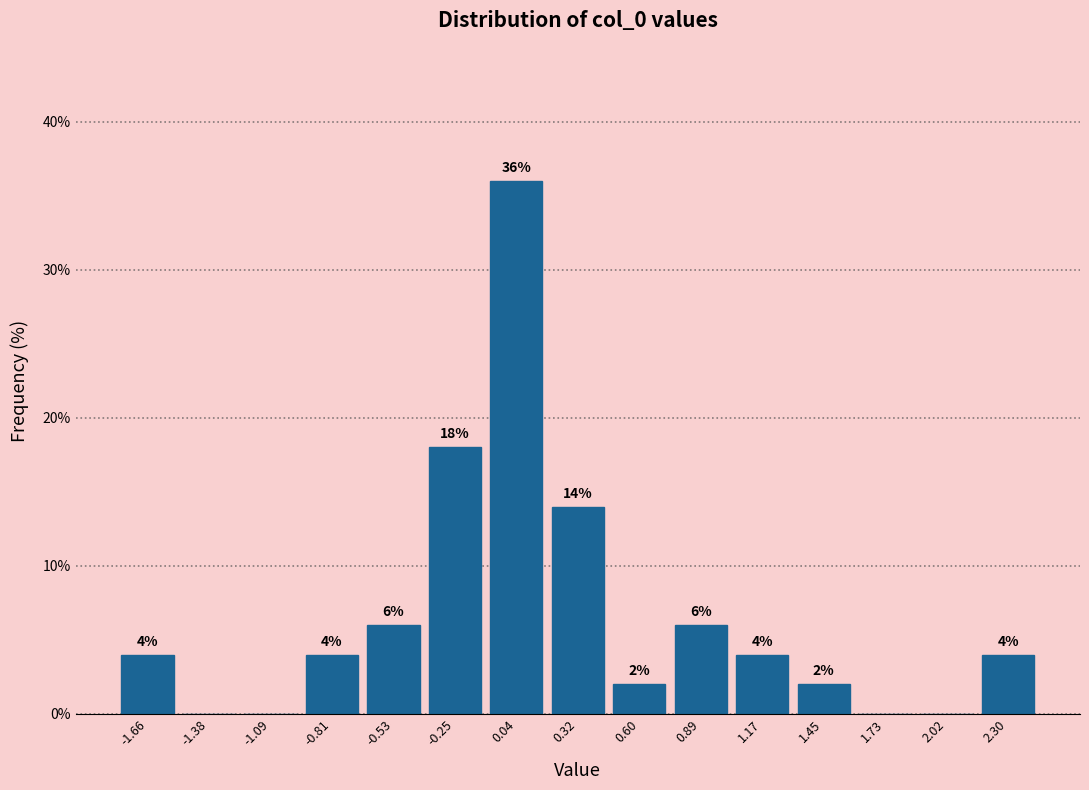

Which range on the x-axis has the tallest bar?

-0.10 to 0.20